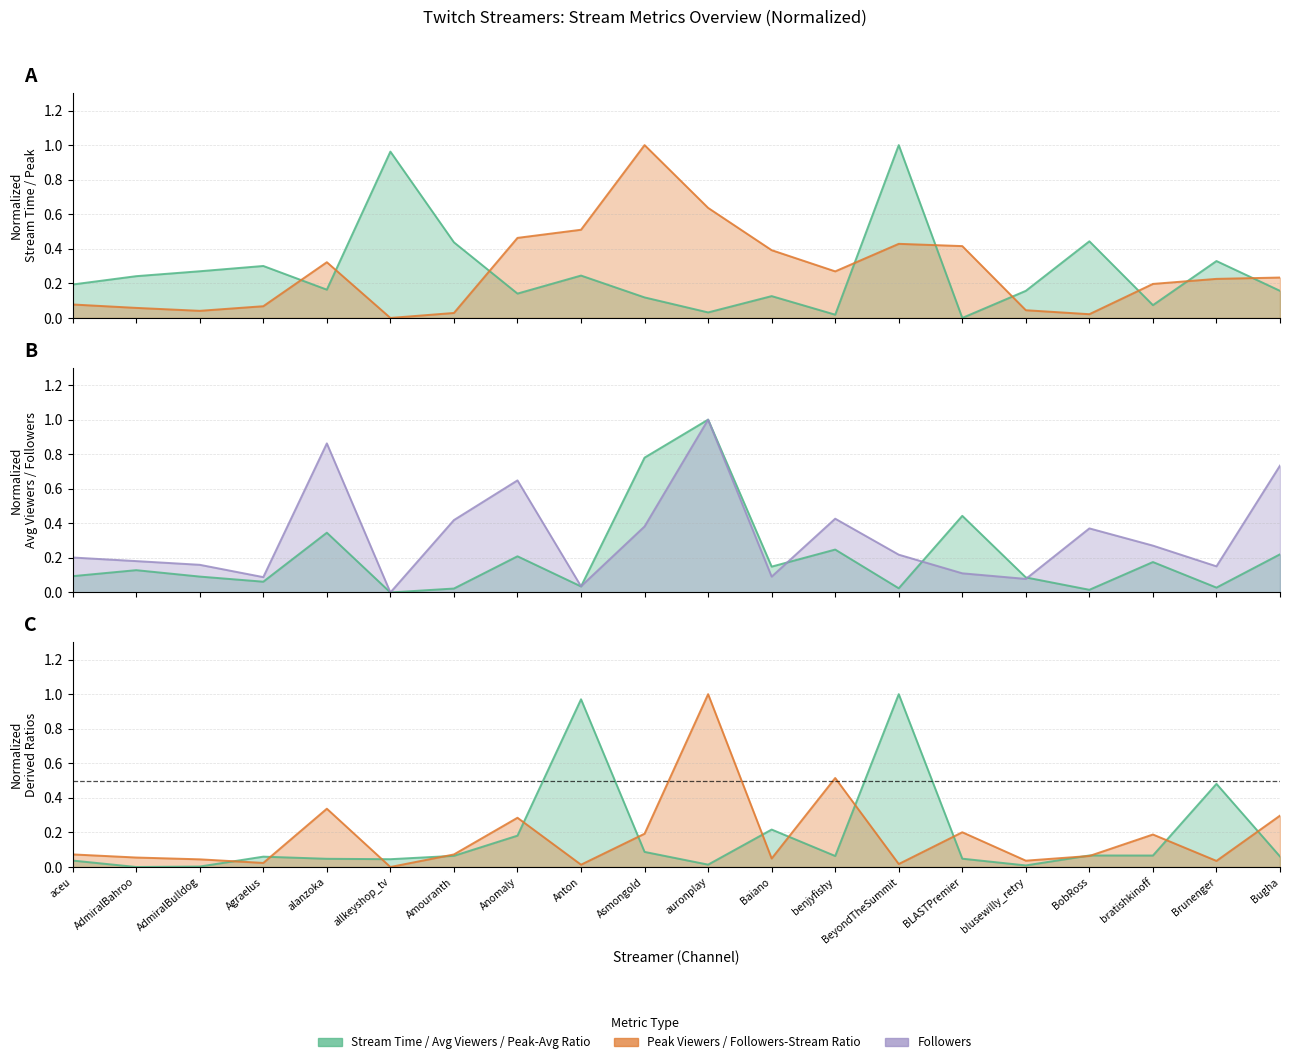

What is the difference between the highest and lowest values at Anton?

0.5